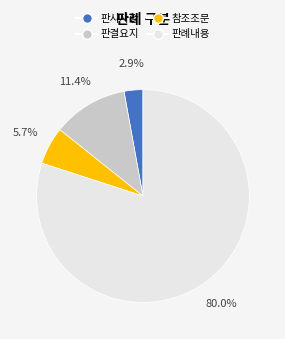

The 판결요지 slice represents 20% of the pie. True or false?

False